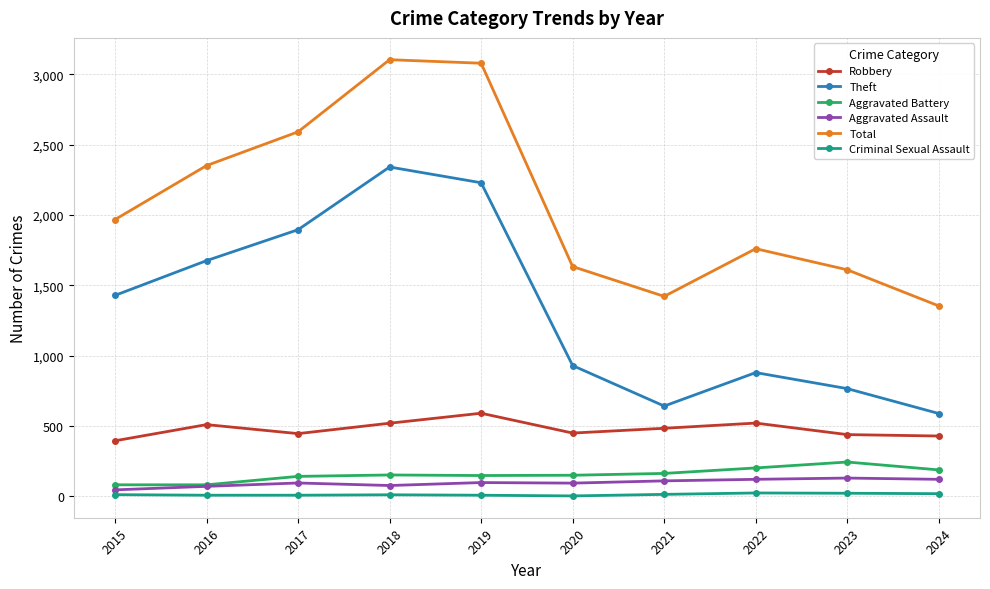

How many lines are shown in the chart?

6